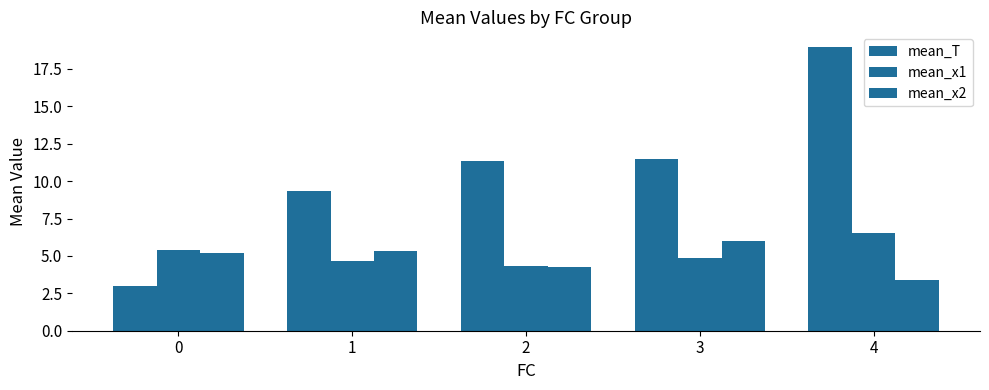

How many groups of bars are there?

5